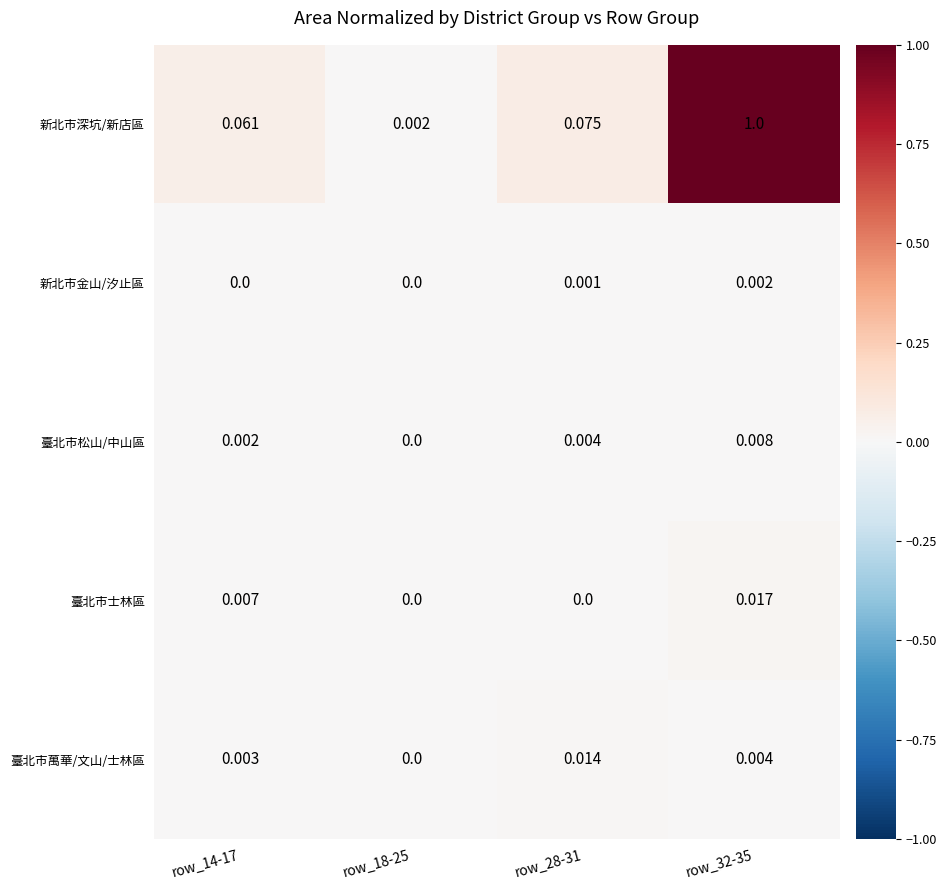

Which series has the widest spread of values?

新北市深坑/新店區